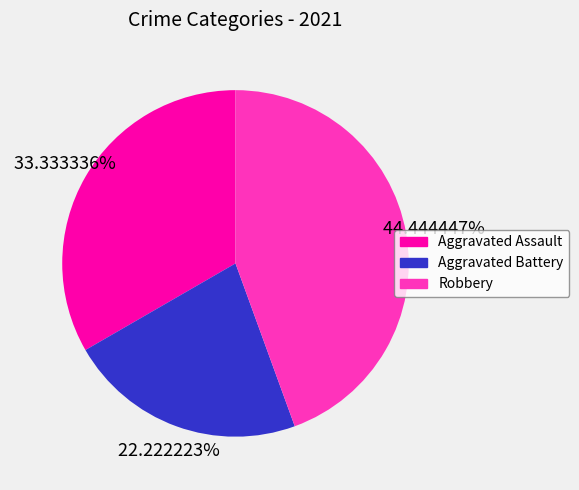

What is the smallest slice in the pie chart?

Aggravated Battery